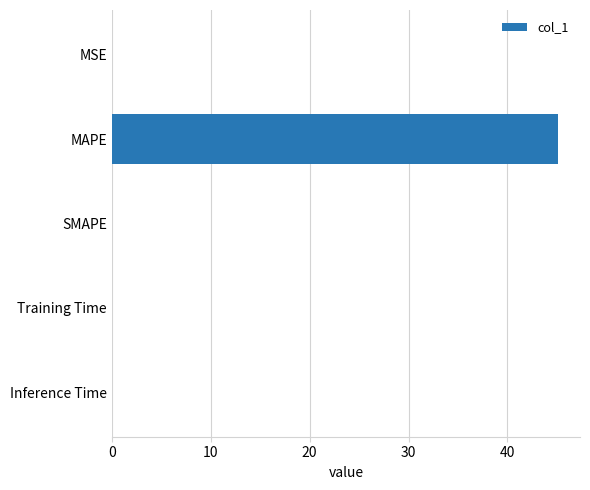

At which category does the chart reach its peak across all series?

MAPE